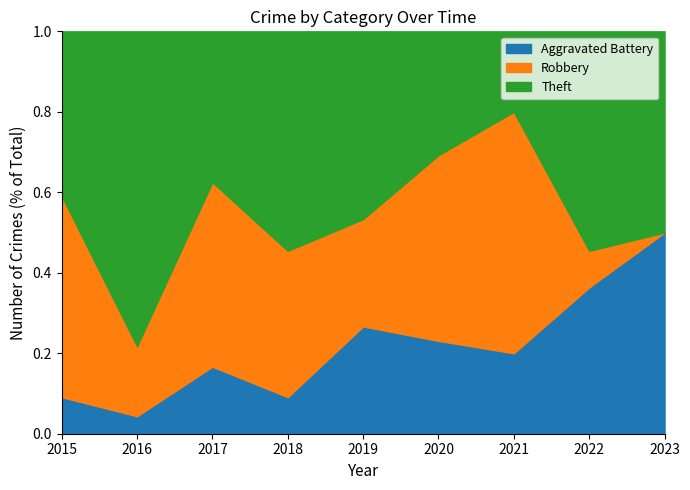

What is the total value across all series at 2023?

1.0